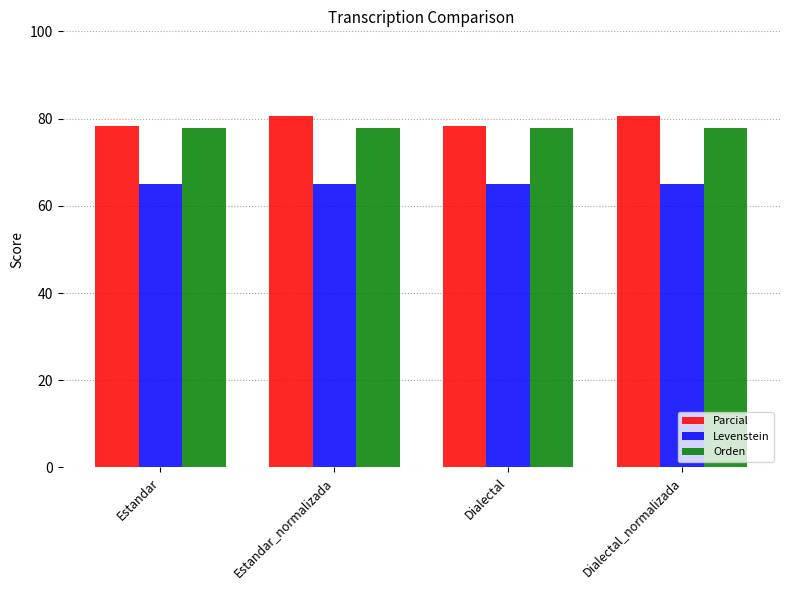

What is the difference between the highest and lowest values at Dialectal?

13.4